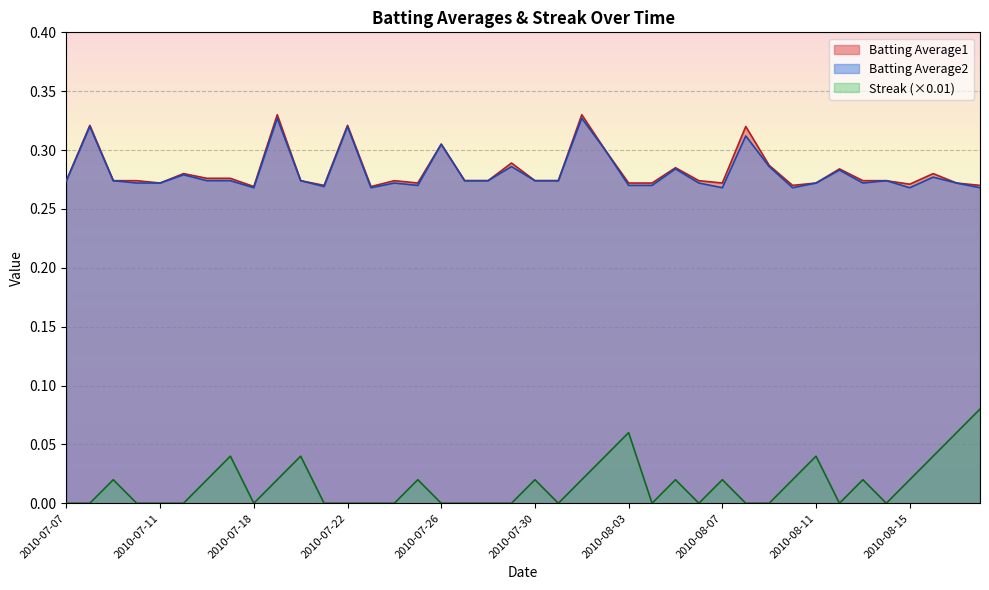

Is the value of Batting Average2 at 2010-08-15 greater than the value of Batting Average1 at 2010-08-01?

No